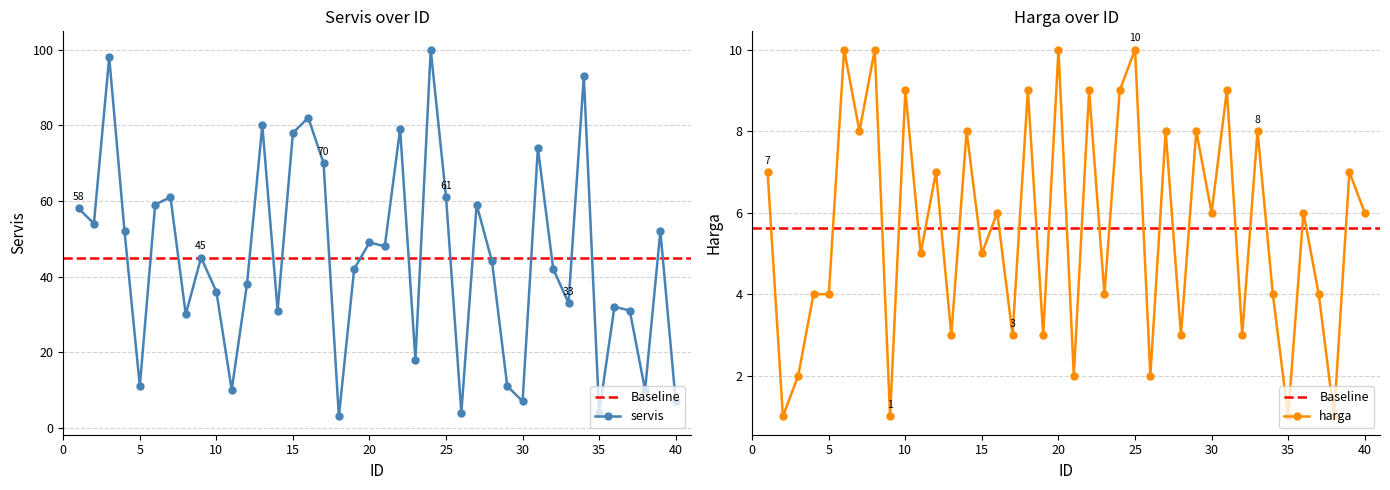

At which label is harga closest to 5?

11